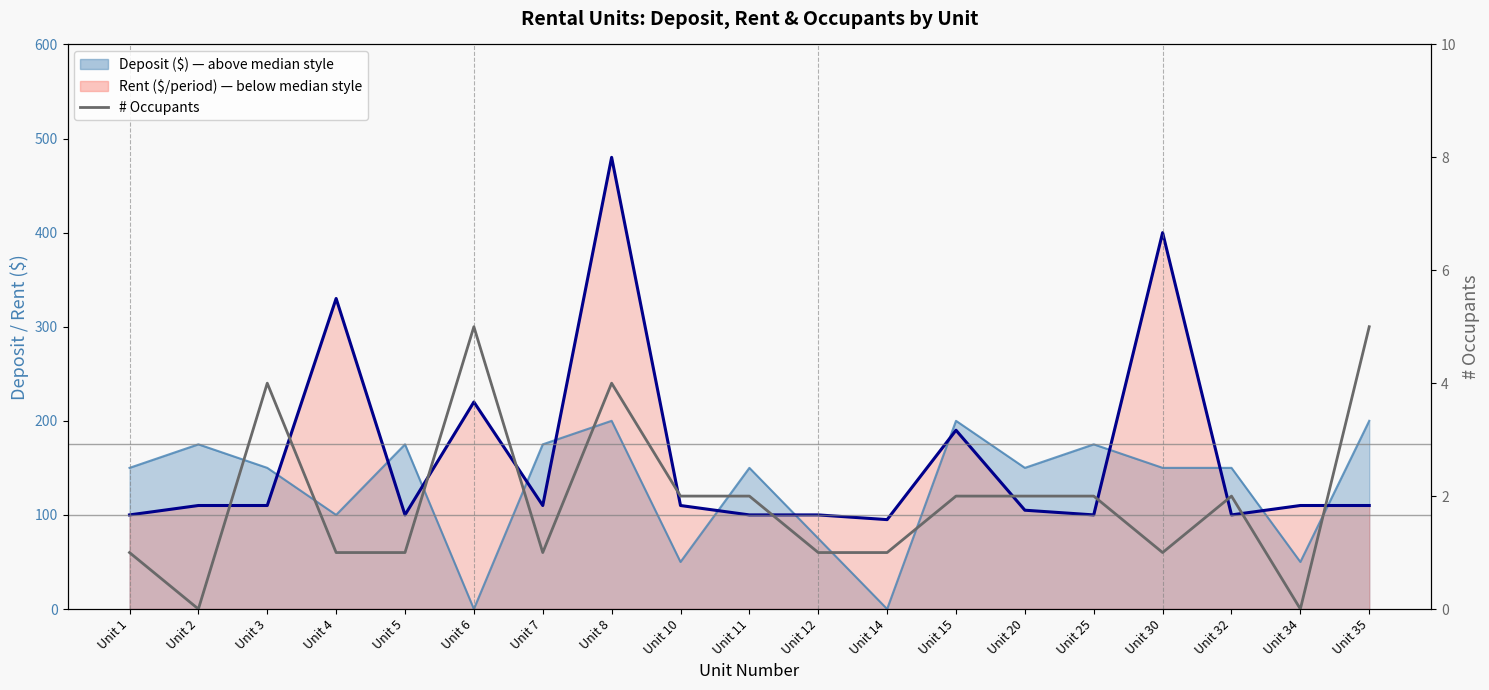

Does the chart have visible grid lines?

No